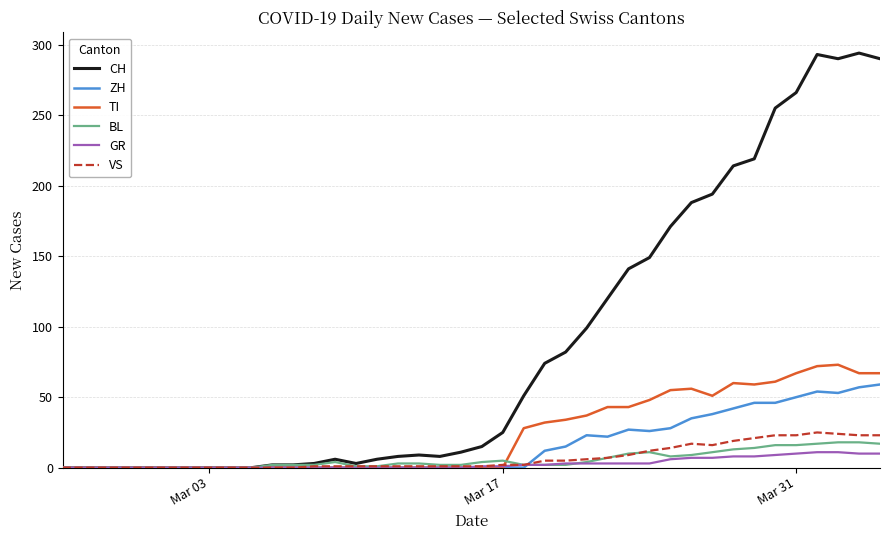

What is the greatest value displayed?

294